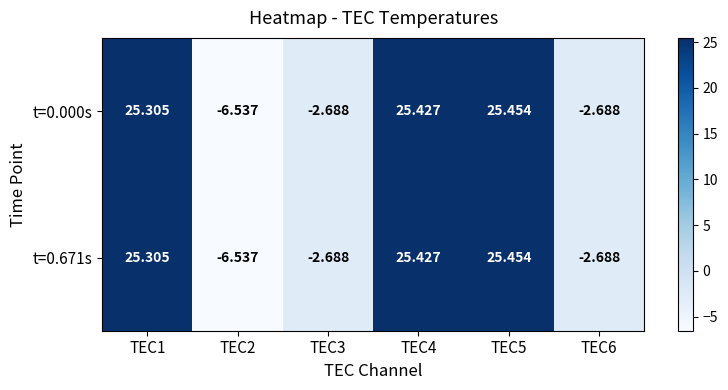

Is the value of t=0.671s at TEC3 greater than the value of t=0.000s at TEC4?

No